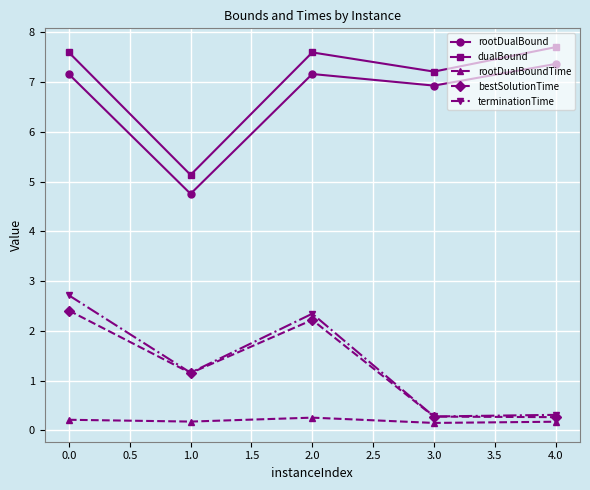

What is the minimum value for rootDualBoundTime?

0.2